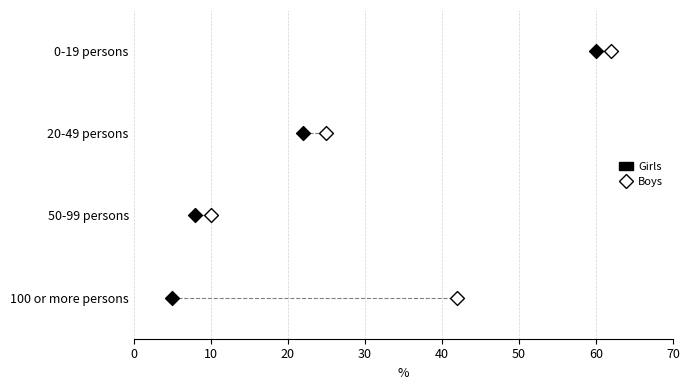

What are all the series names shown in the legend?

Girls, Boys